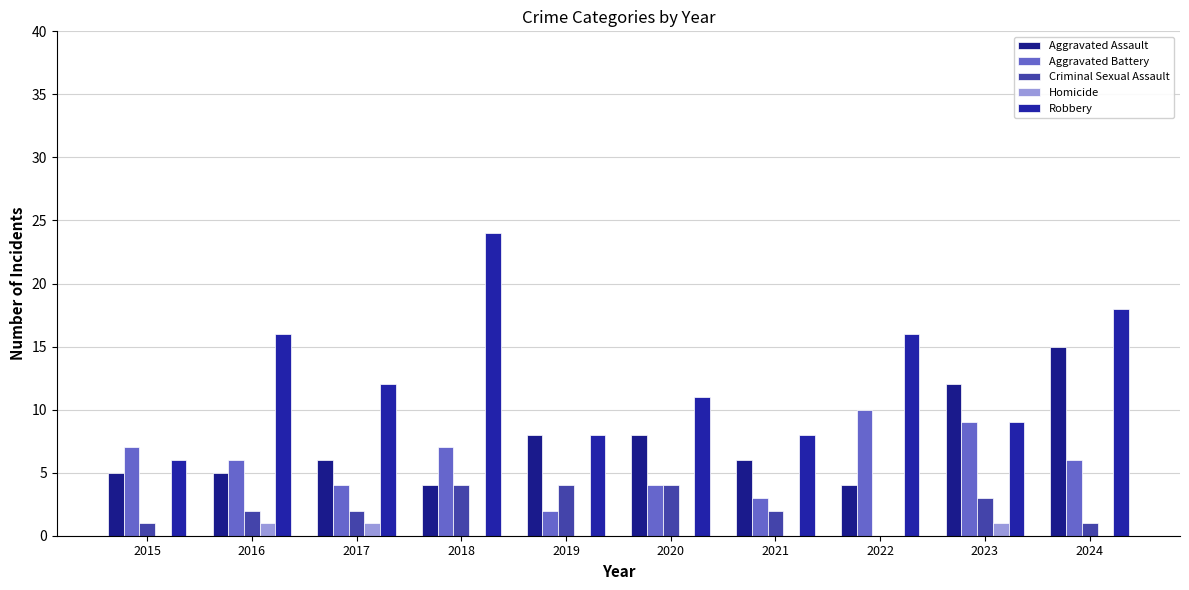

Reading left to right, extract all data points from this chart.

Aggravated Assault: 5	5	6	4	8	8	6	4	12	15
Aggravated Battery: 7	6	4	7	2	4	3	10	9	6
Criminal Sexual Assault: 1	2	2	4	4	4	2	0	3	1
Homicide: 0	1	1	0	0	0	0	0	1	0
Robbery: 6	16	12	24	8	11	8	16	9	18